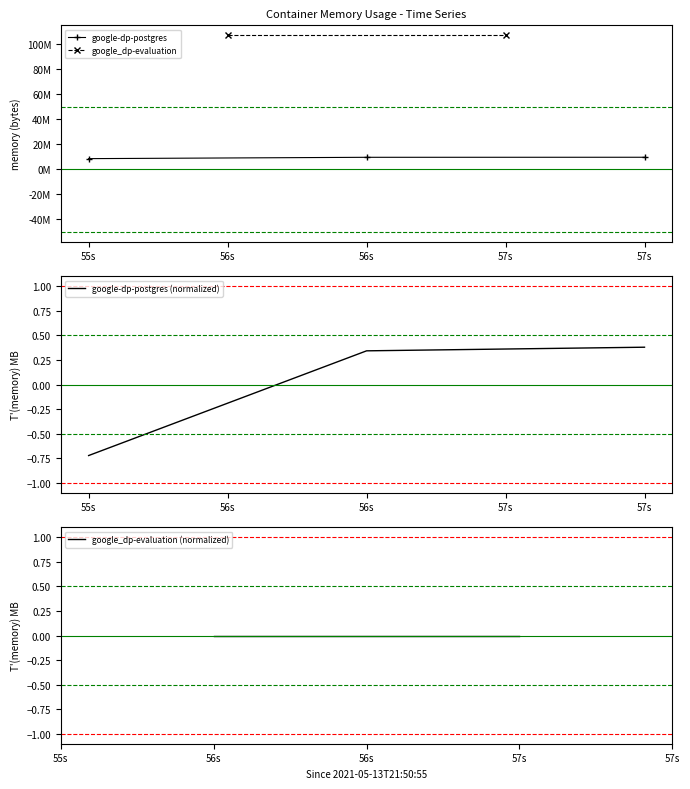

At which label does google-dp-postgres (normalized) first exceed 0?

56s